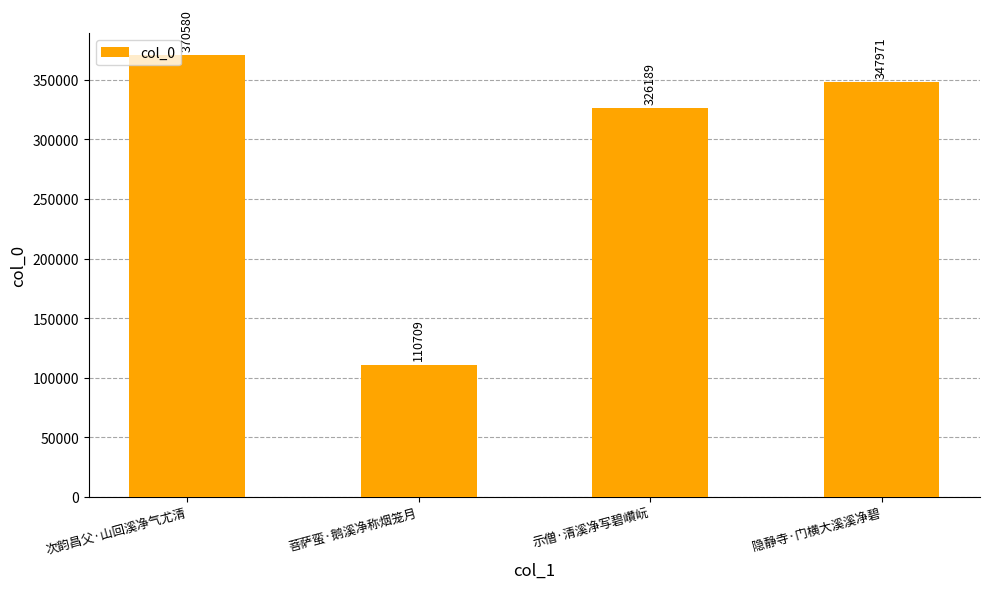

What is the label of the 3rd bar from the right?

菩萨蛮·鹅溪净称烟笼月